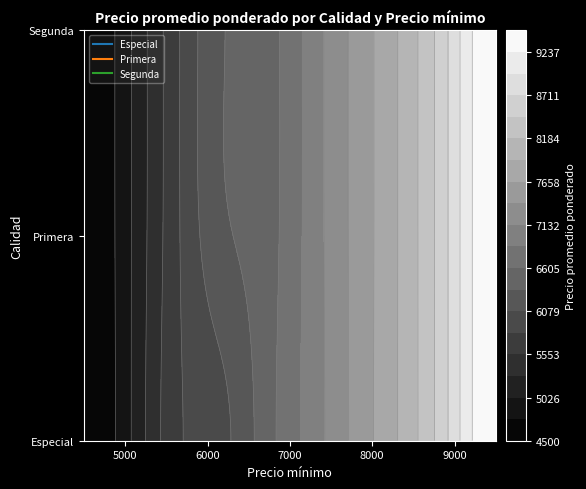

What is the difference between the maximum and minimum values in the Especial series?

5000